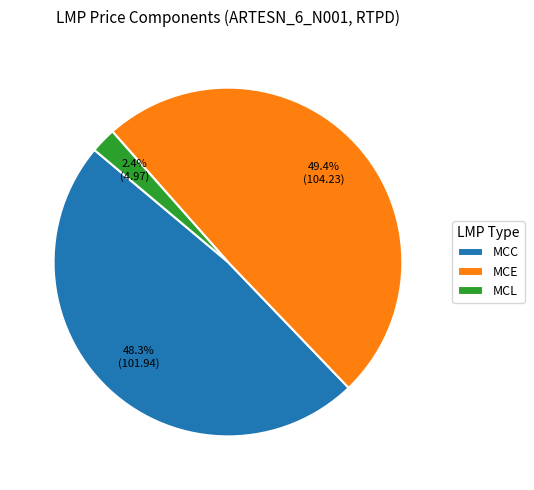

Does any single category account for the majority?

No